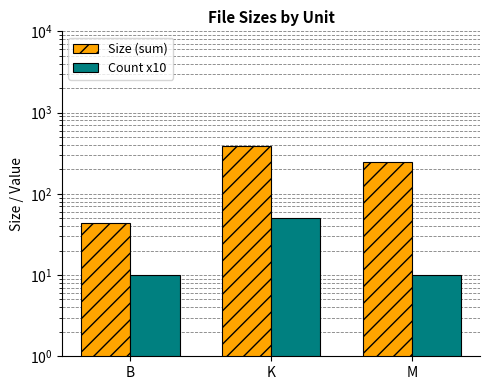

True or false: Size (sum) has a value of 150.7 at K.

False